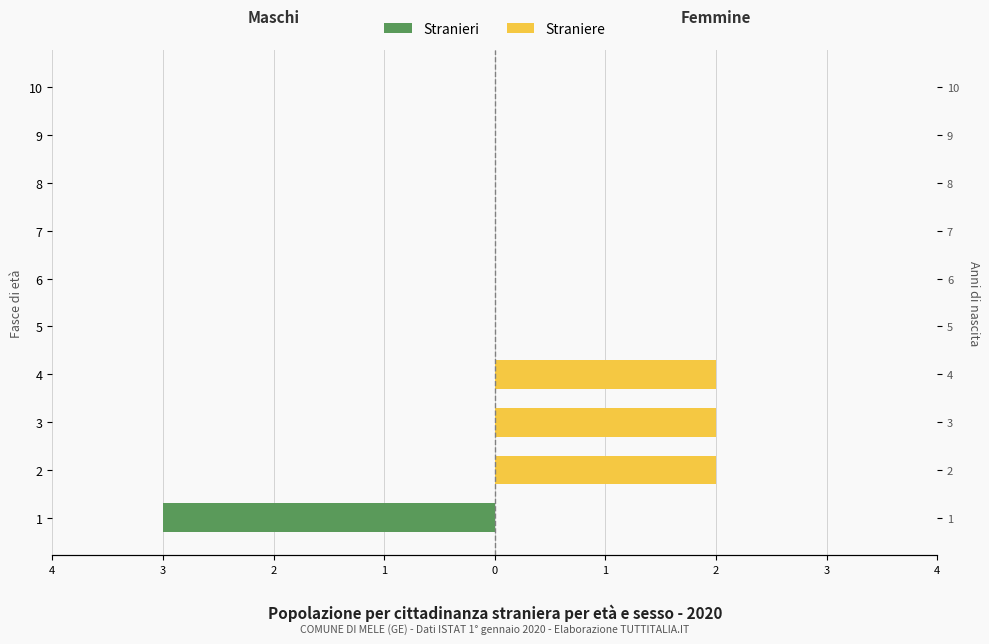

At which category is the sum across all series the highest?

2